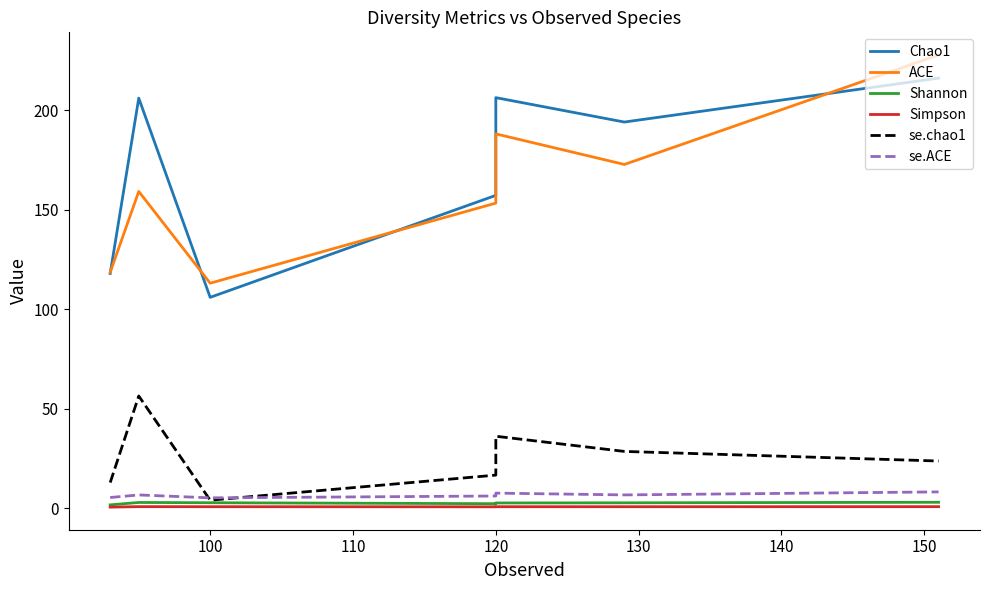

How many data points in Chao1 are above 194?

3